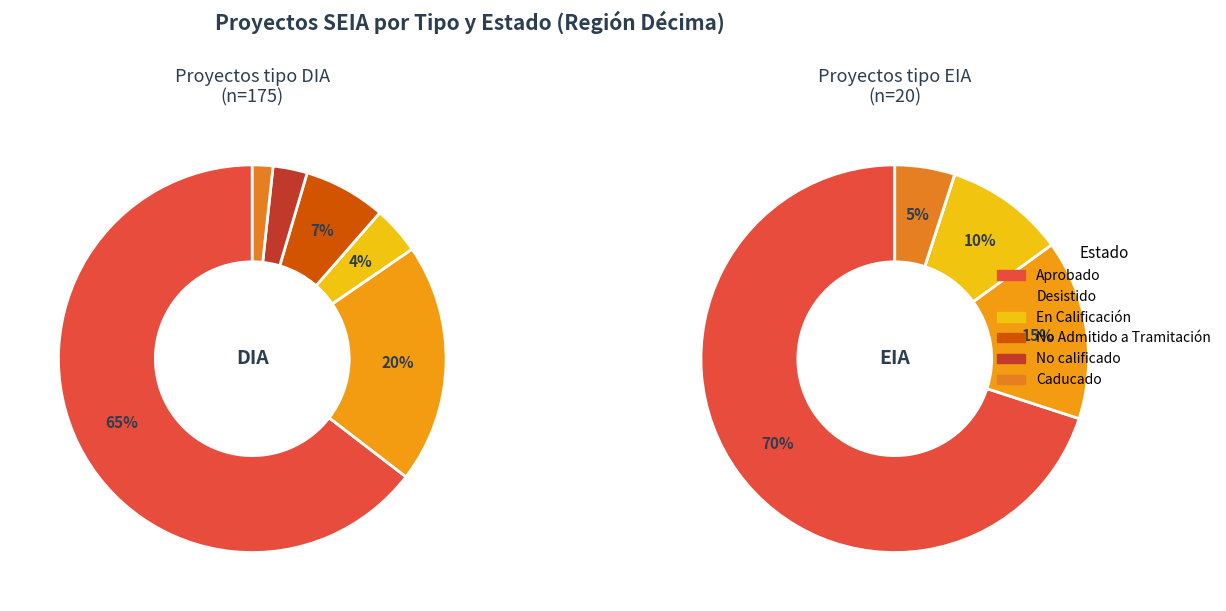

Between DIA and EIA, which series saw the biggest shift?

Aprobado